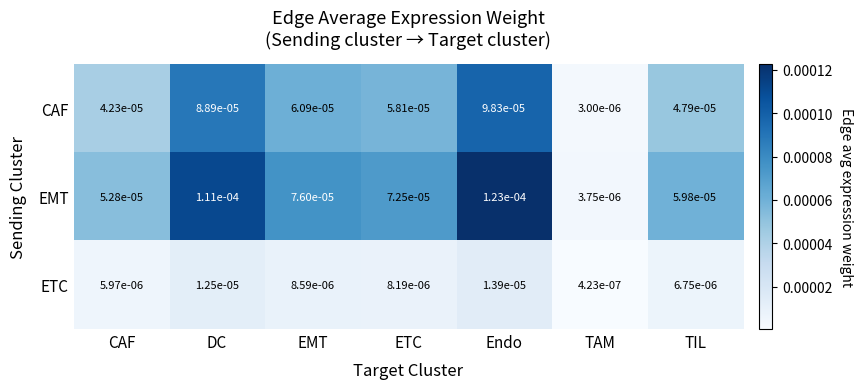

Which label corresponds to the largest value in the chart?

Endo